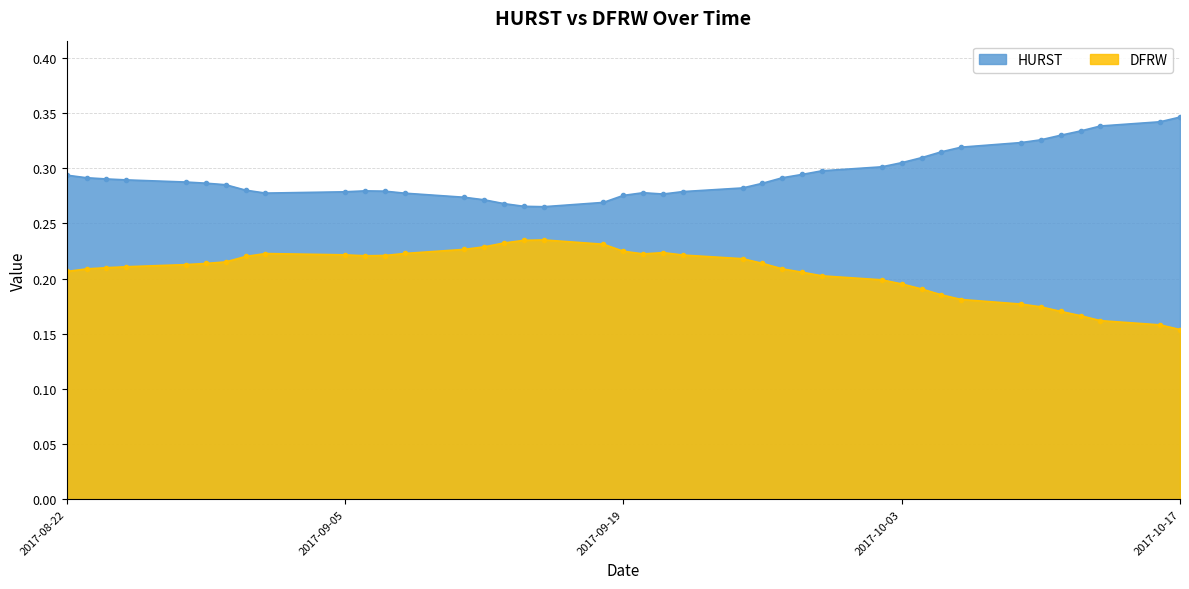

The value of HURST at 2017-10-09 is 0.3. True or false?

True